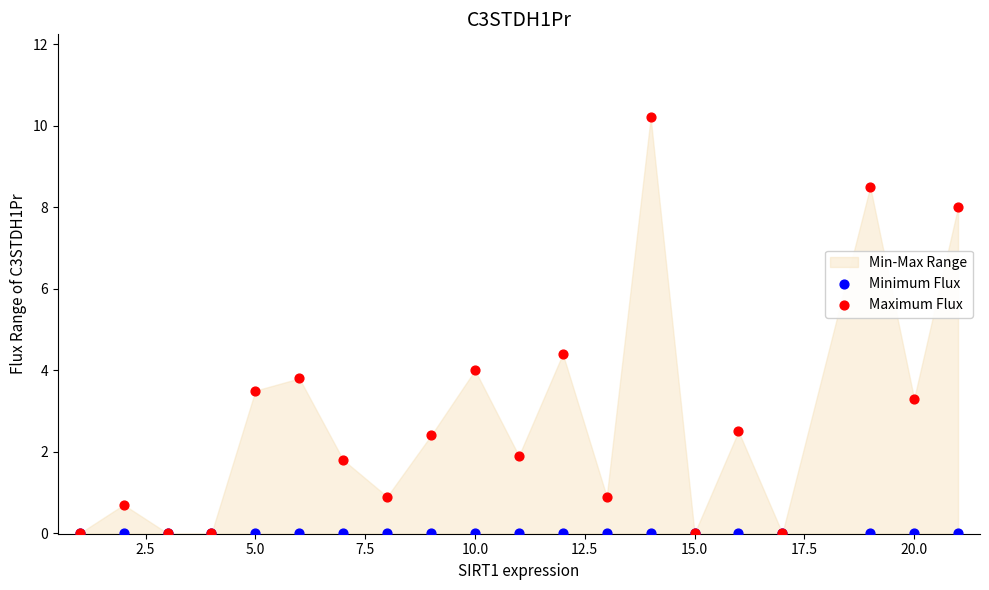

Across all series, what Y value is closest to 5?

4.4